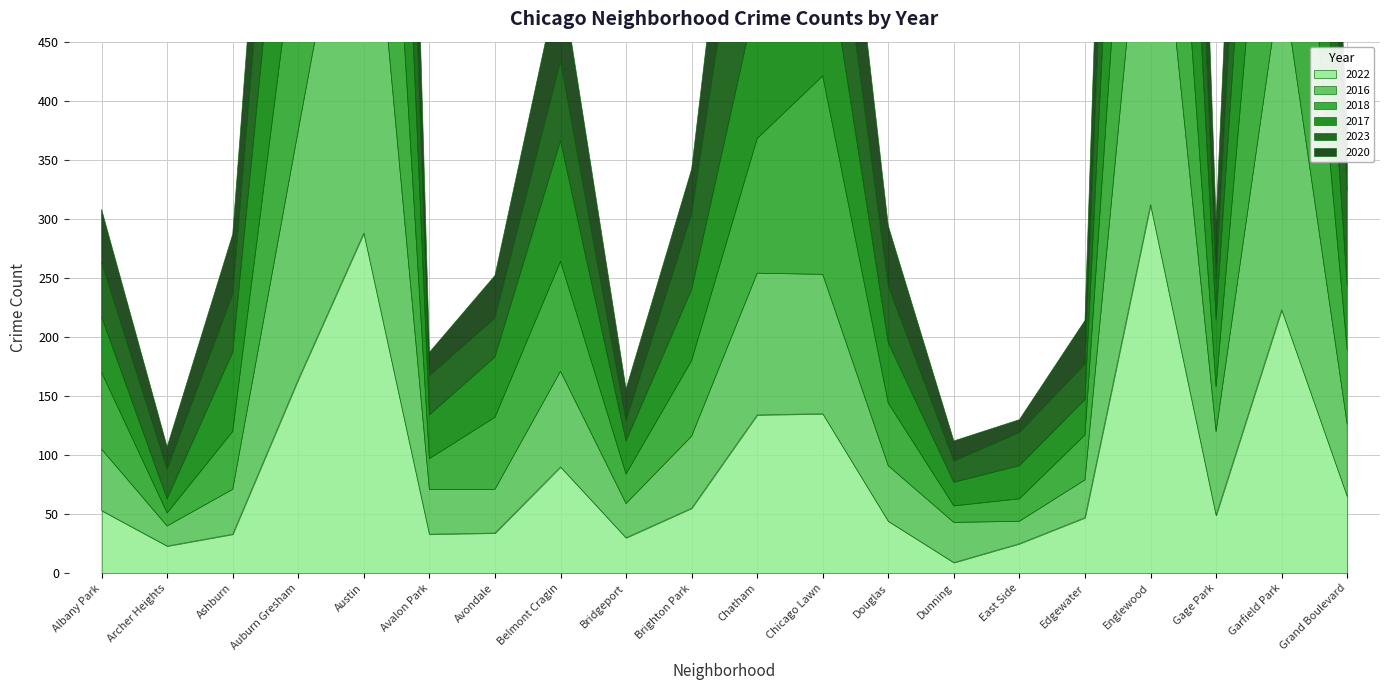

In 2023, how many points are lower than both neighbors (excluding endpoints)?

4